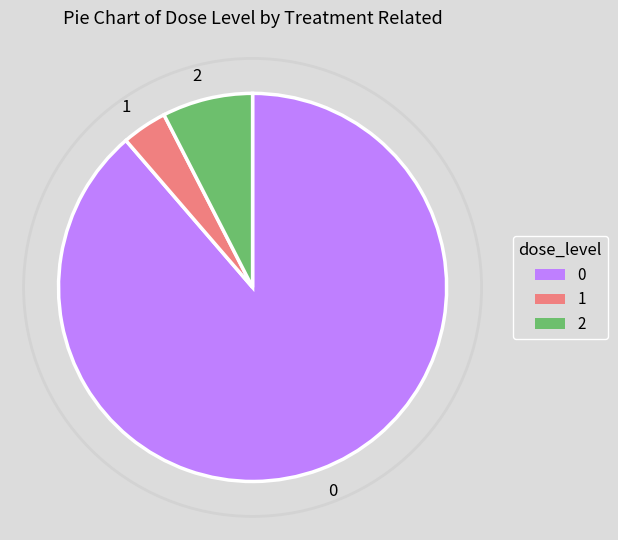

True or false: 0 accounts for 89% of the total.

True